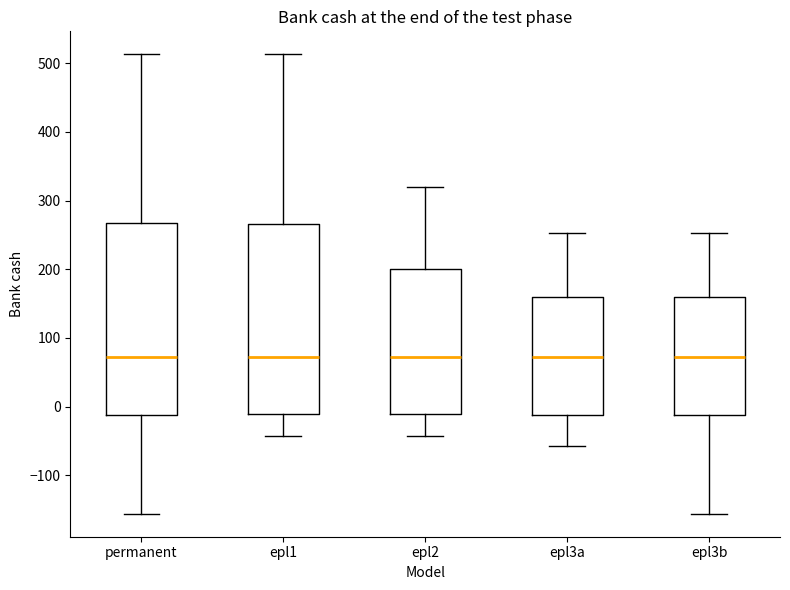

Where does the upper whisker of the box for epl1 end on the y-axis? The values are not printed on the chart, so give them approximately, as read against the axis.

510